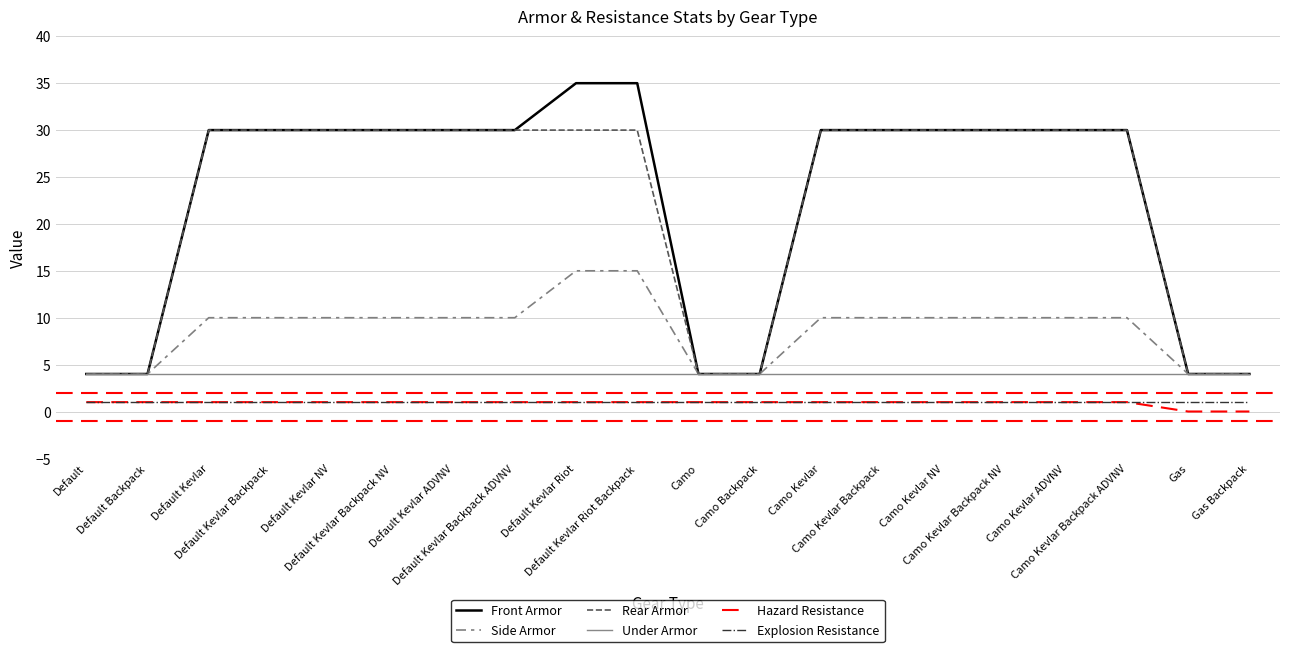

Which series has the widest spread of values?

Front Armor